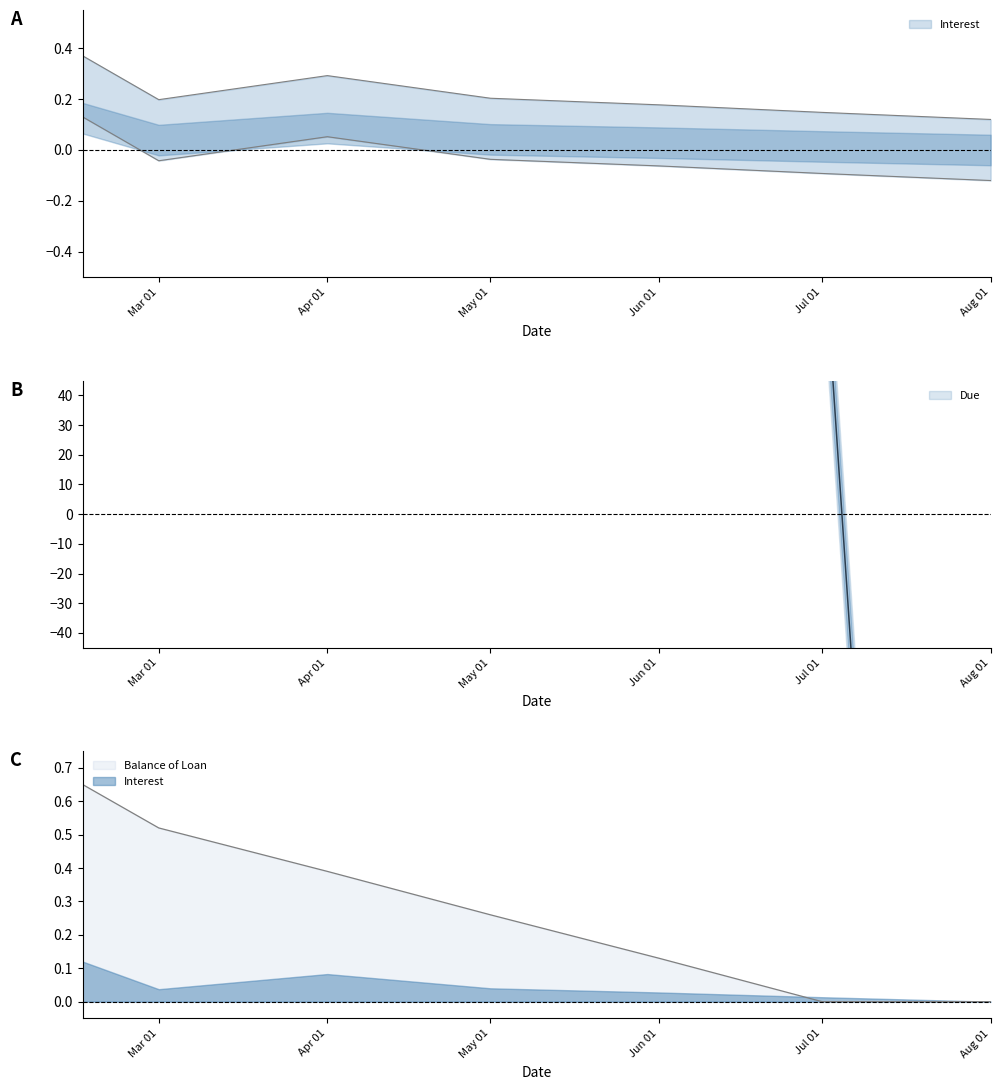

Reading left to right, transcribe all the data shown in this chart.

Balance of Loan: 0.7	0.5	0.4	0.3	0.1	0.0	0.0
Due: 164.8	113.8	141.7	115.4	107.8	99.0	-742.5
Interest: 0.4	0.2	0.3	0.2	0.2	0.1	0.1